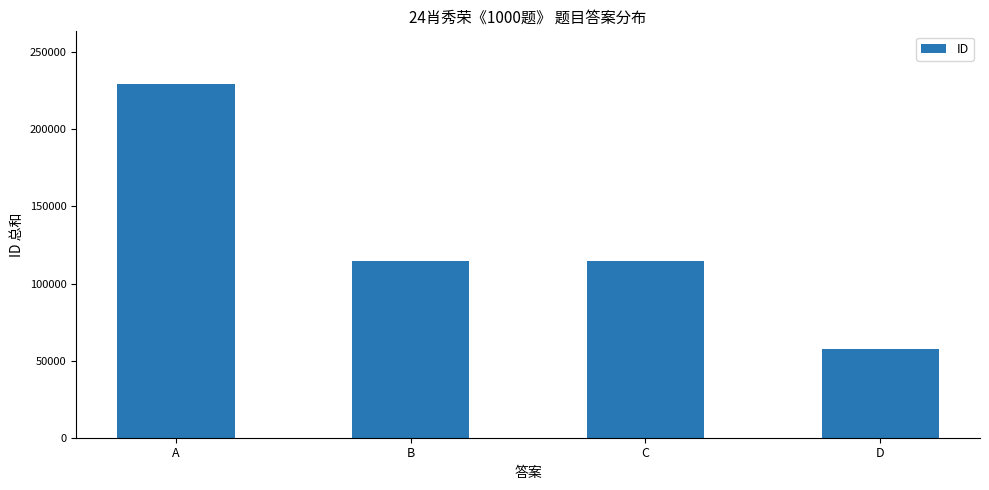

Approximately how many times larger is the value at A compared to D?

4.0